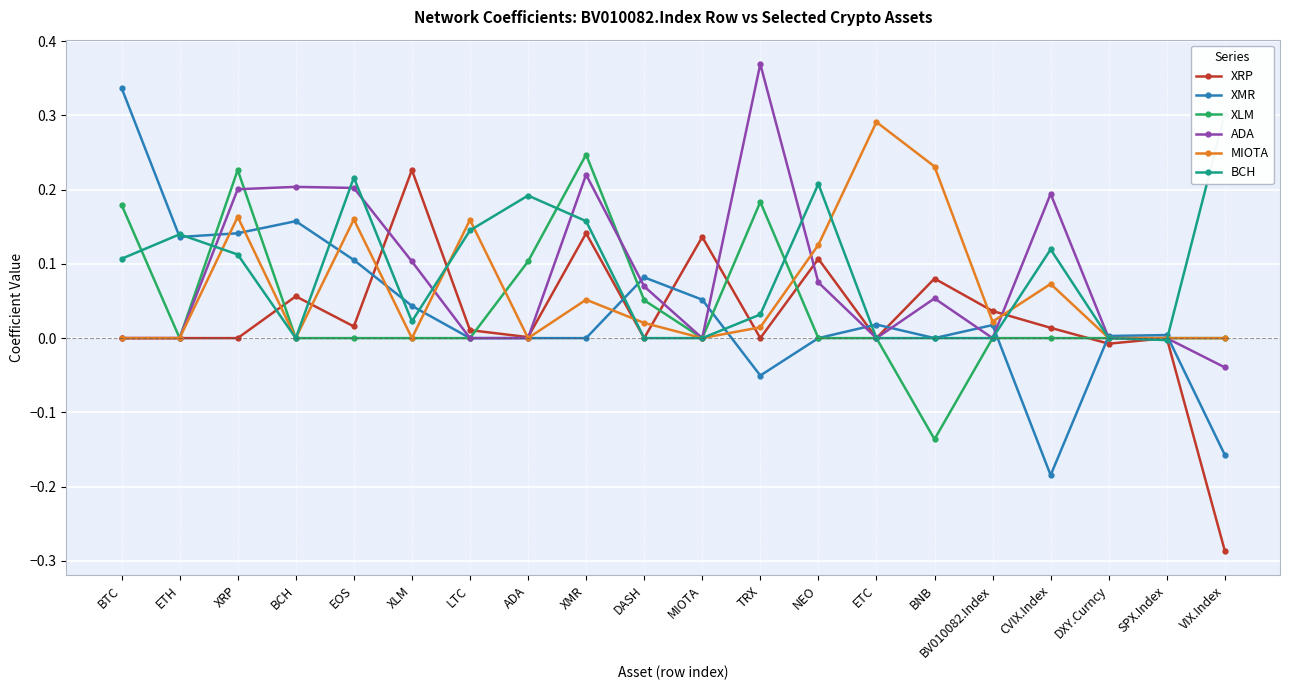

How many times do XRP and ADA cross each other?

6